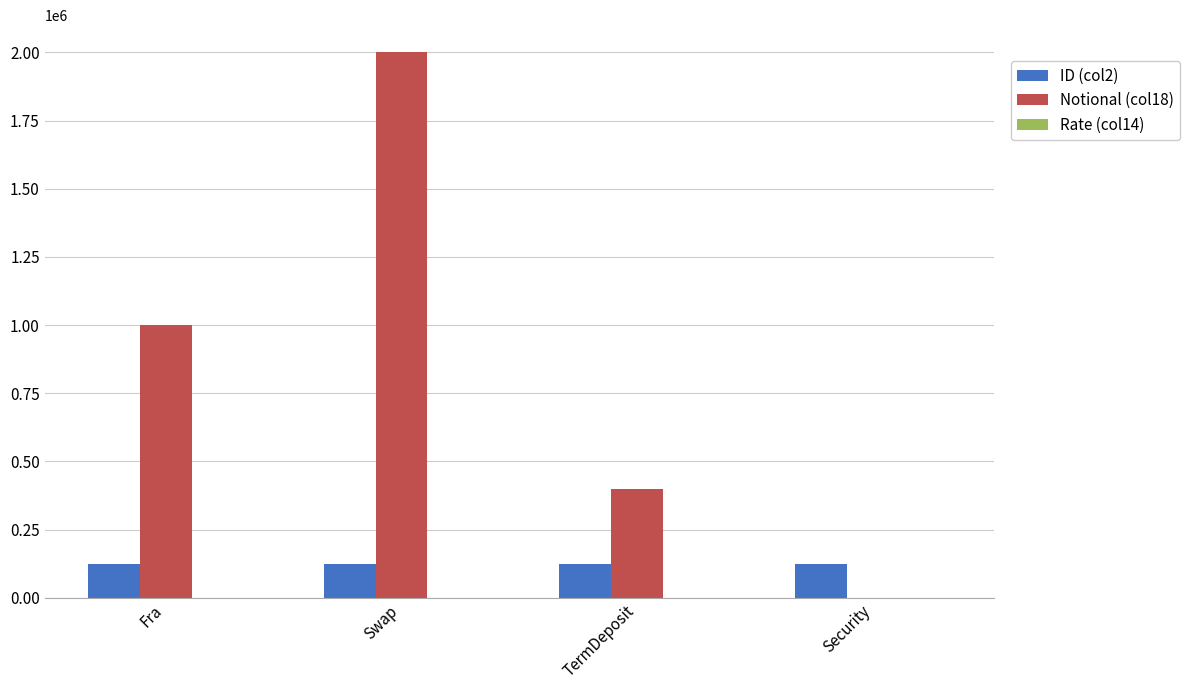

Which series has the widest spread of values?

Notional (col18)